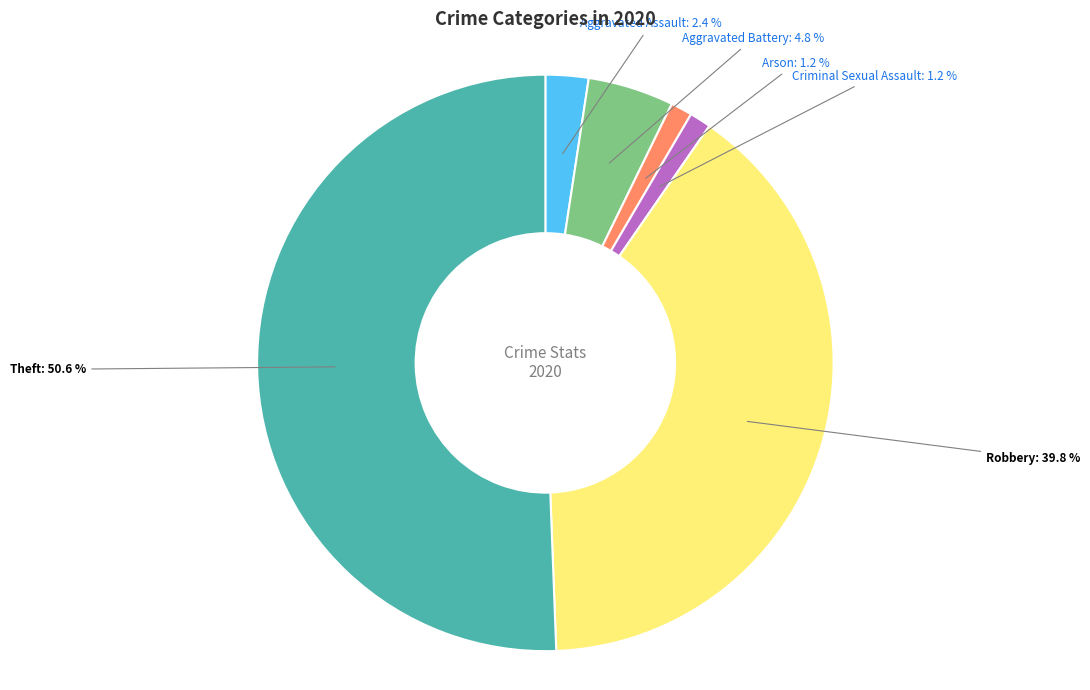

True or false: Arson accounts for 1% of the total.

True